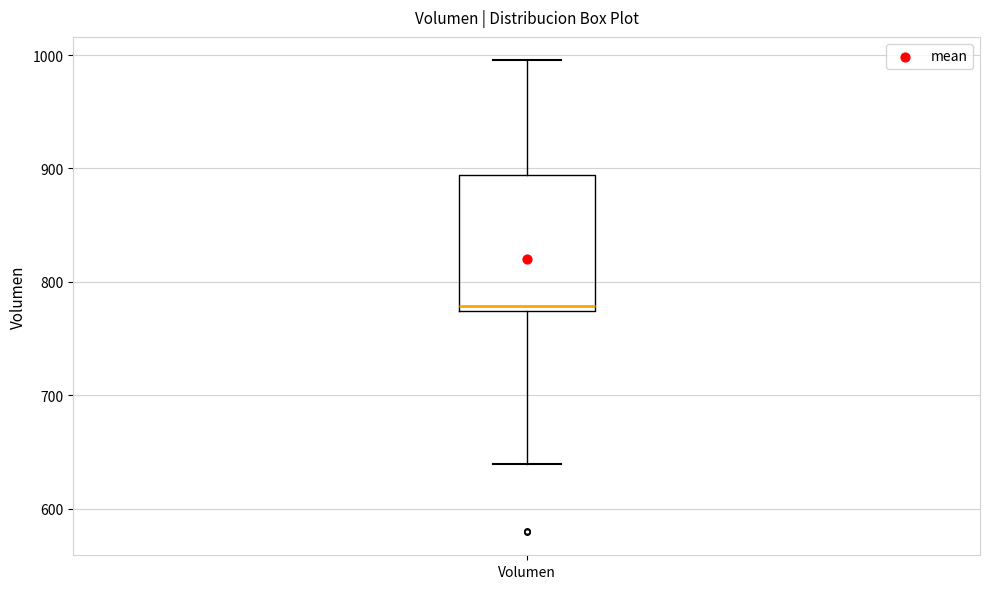

Transcribe this box plot: give where the median line is, the range the box spans, and where the two whiskers end, as read against the y-axis. The values are not printed on the chart, so give them approximately, as read against the axis.

median 780, box 770 to 890, whiskers 640 to 1000